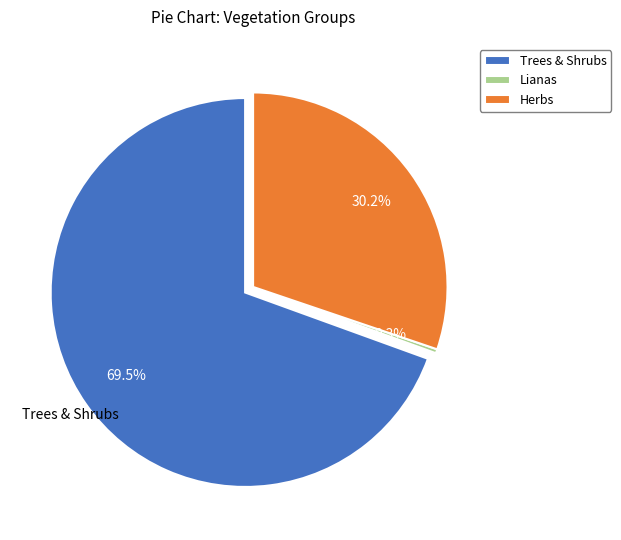

Between Trees & Shrubs and Lianas, which is larger?

Trees & Shrubs